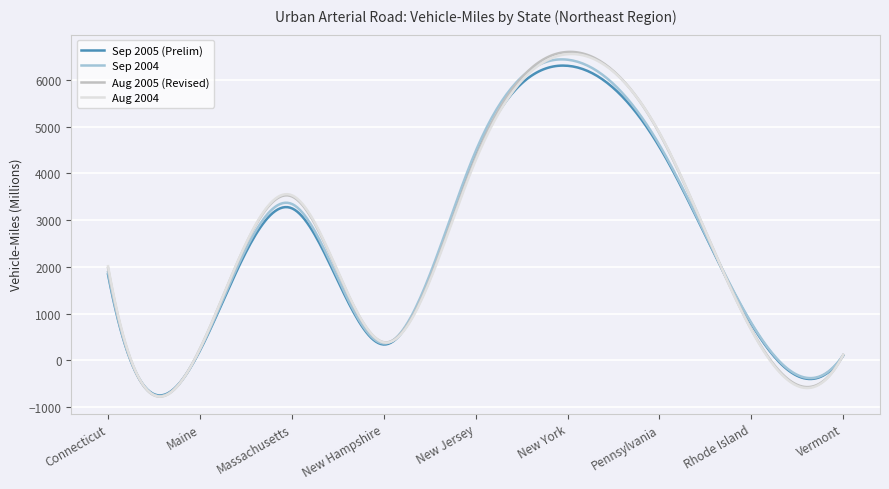

What is the smallest value displayed?

-774.7